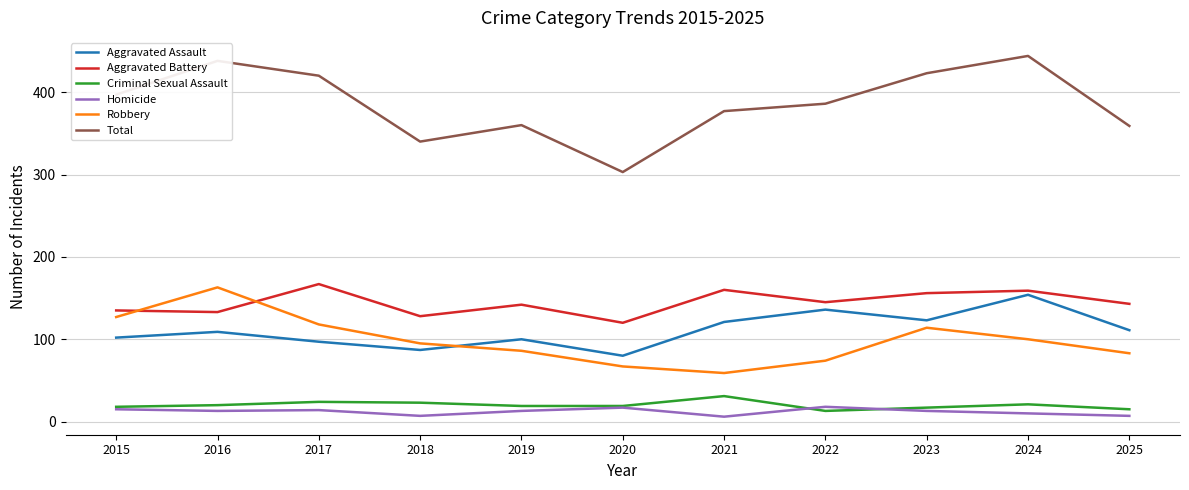

Which series has the widest spread of values?

Total